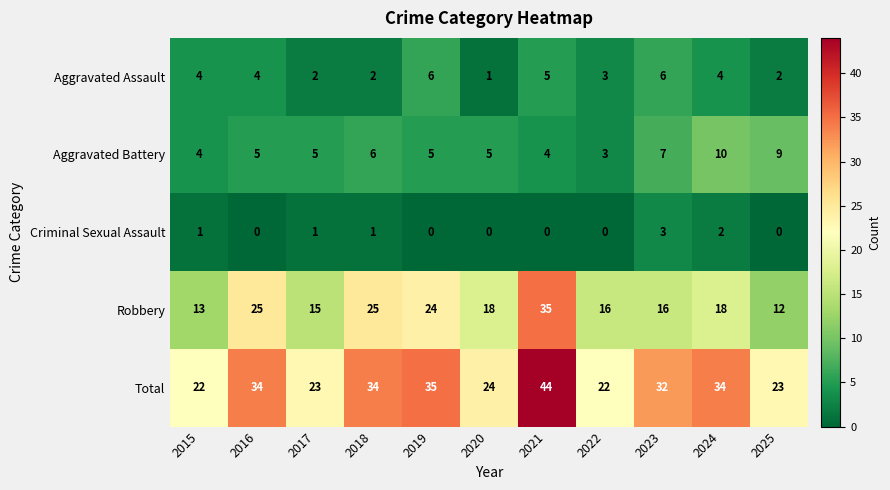

What is the spread (max minus min) of values at 2019?

35